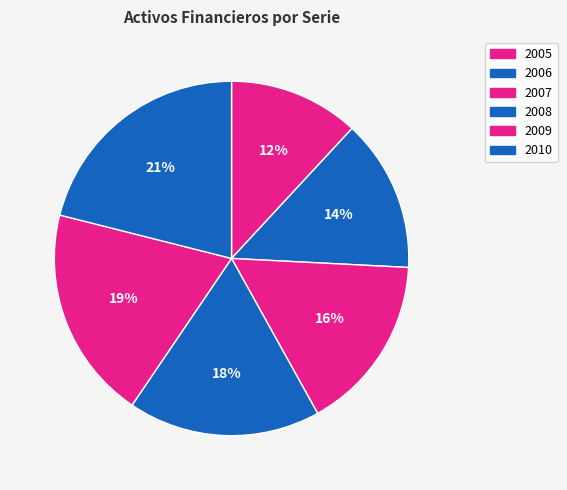

Which slice is the smallest?

2005